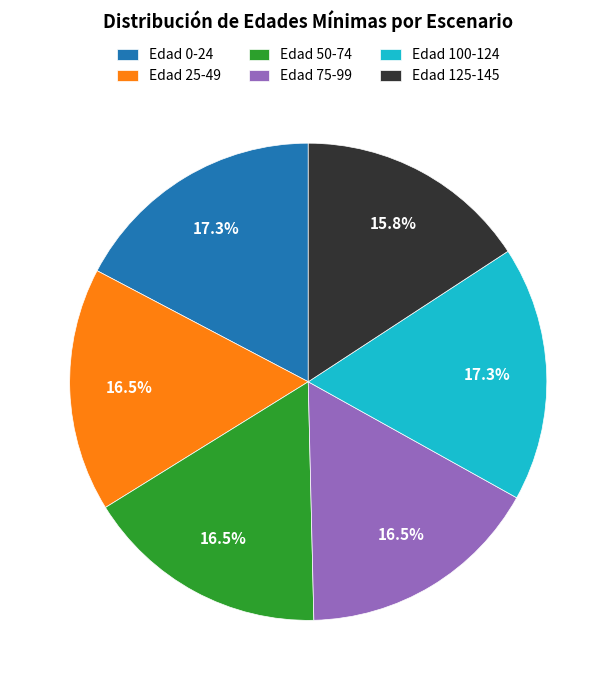

Do Edad 100-124 and Edad 75-99 together represent more than half of the pie?

No